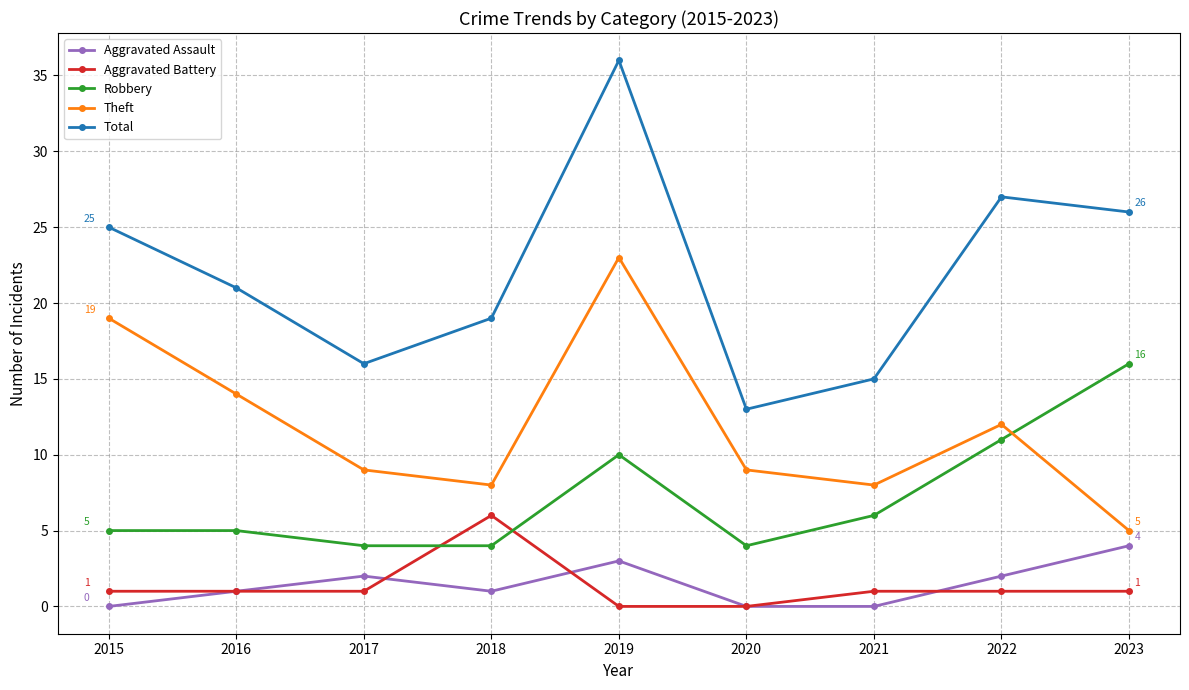

Rank the series by their maximum value, from highest to lowest.

Total, Theft, Robbery, Aggravated Battery, Aggravated Assault